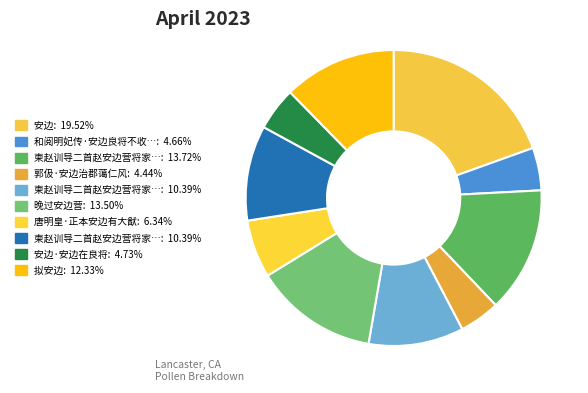

What is the smallest slice in the pie chart?

郭伋·安边治郡蔼仁风